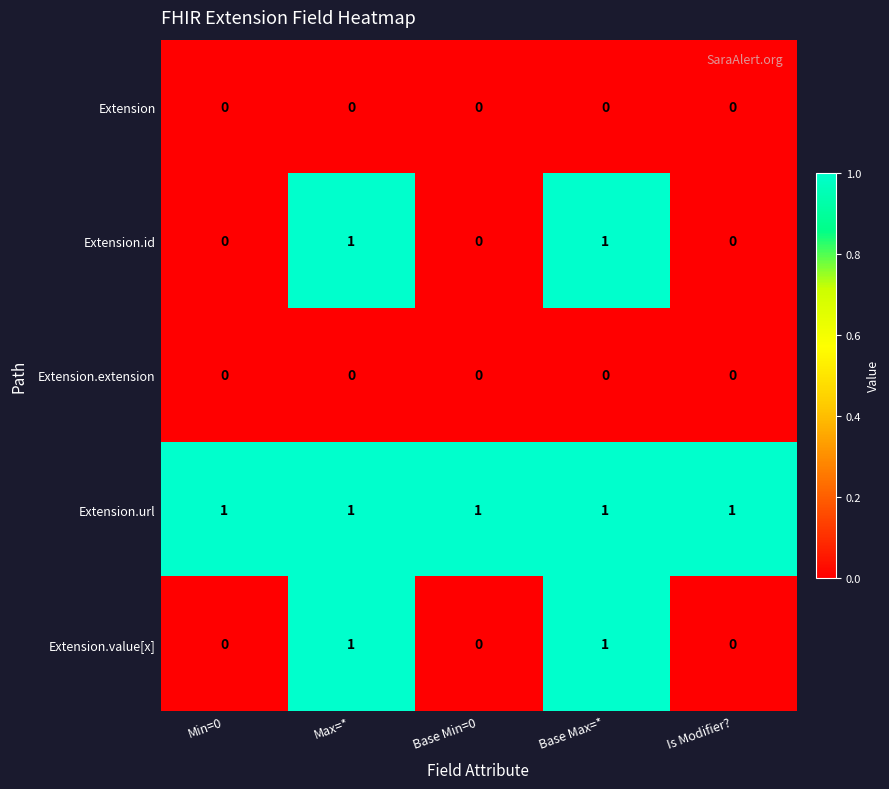

What is the total value across all series at Is Modifier??

1